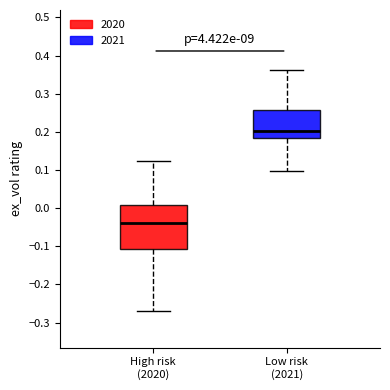

Reading left to right, read every box against the y-axis: the position of its median line, the range the box covers, and the ends of its whiskers. The values are not printed on the chart, so give them approximately, as read against the axis.

High risk (2020): median -0.04, box -0.11 to 0.01, whiskers -0.27 to 0.12
Low risk (2021): median 0.20, box 0.18 to 0.26, whiskers 0.10 to 0.36